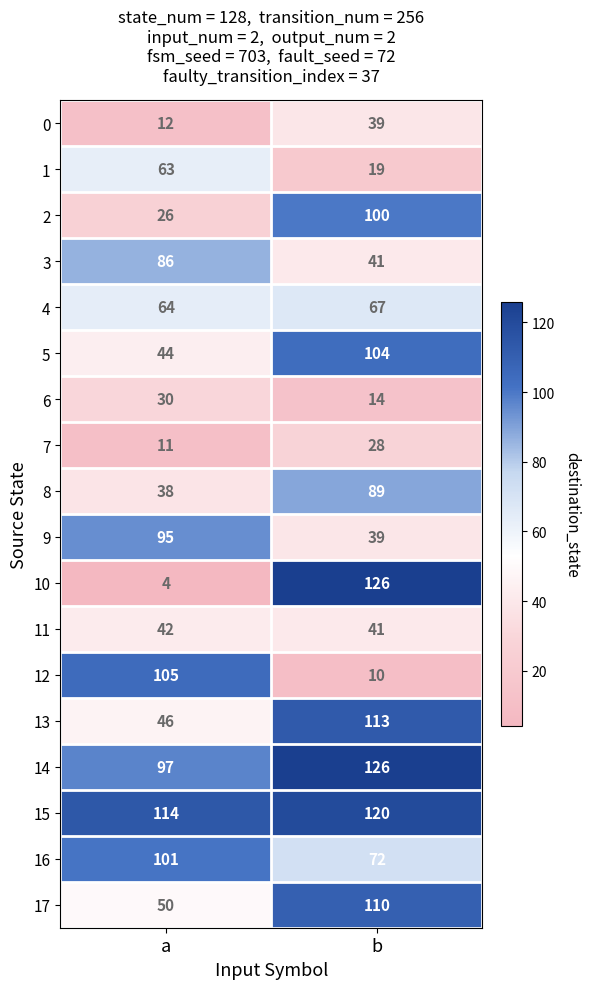

At which category does the chart reach its peak across all series?

b